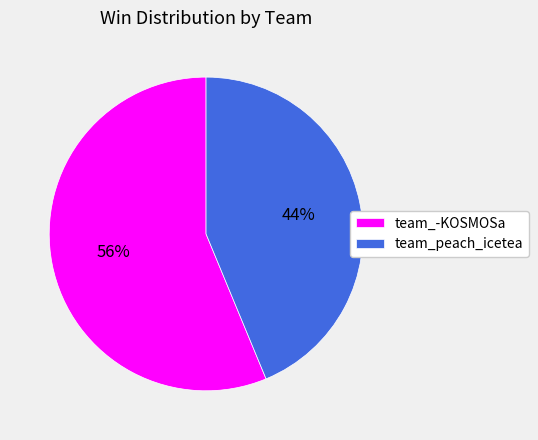

Do team_-KOSMOSa and team_peach_icetea together represent more than half of the pie?

Yes